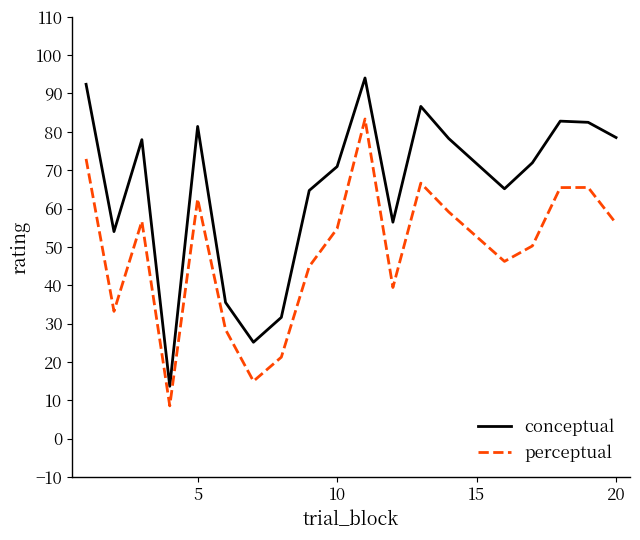

Which series has the widest spread of values?

conceptual